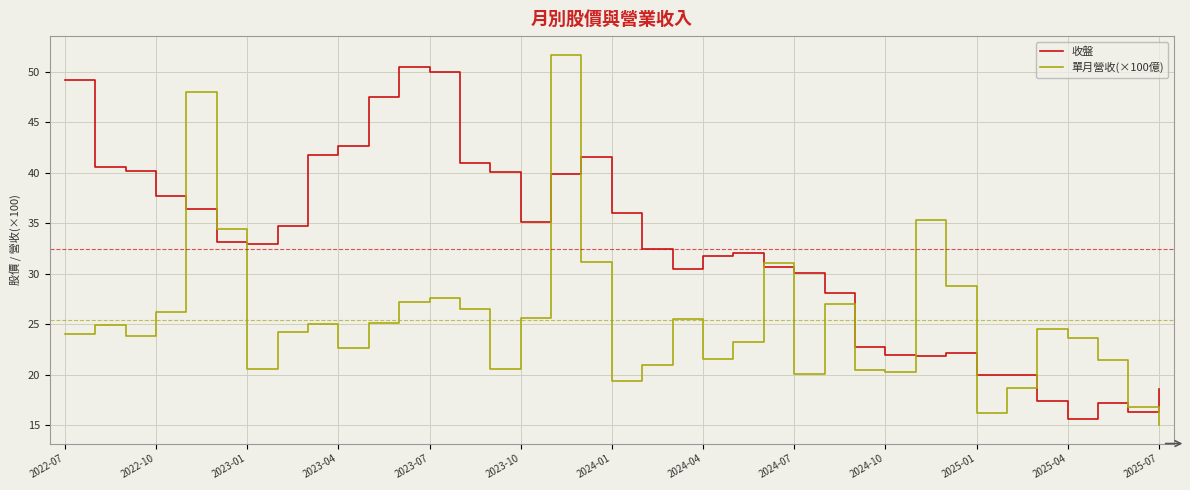

What is the maximum value shown in the chart?

51.7